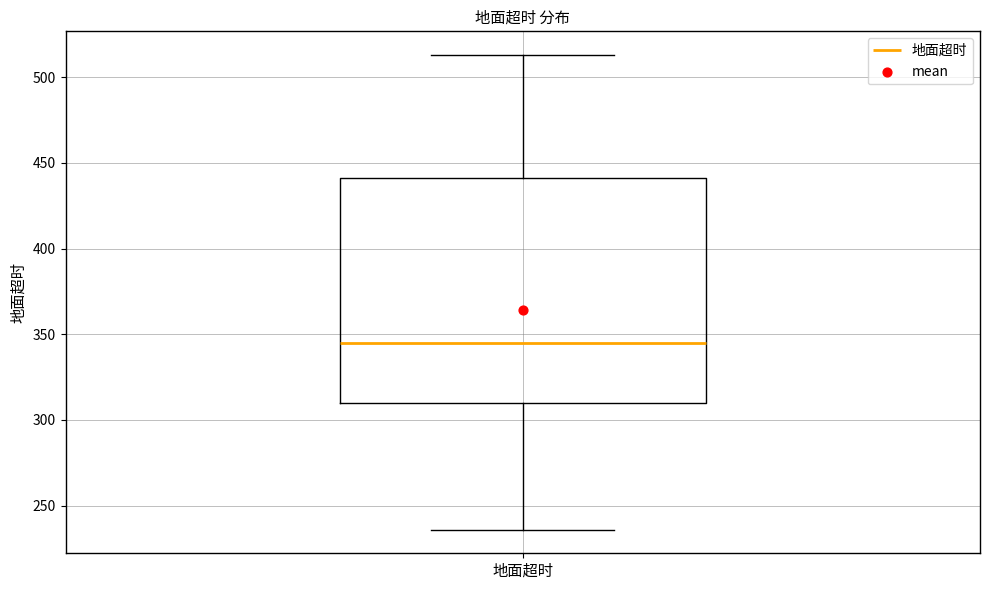

Transcribe this box plot: give where the median line is, the range the box spans, and where the two whiskers end, as read against the y-axis. The values are not printed on the chart, so give them approximately, as read against the axis.

median 345, box 310 to 440, whiskers 235 to 515